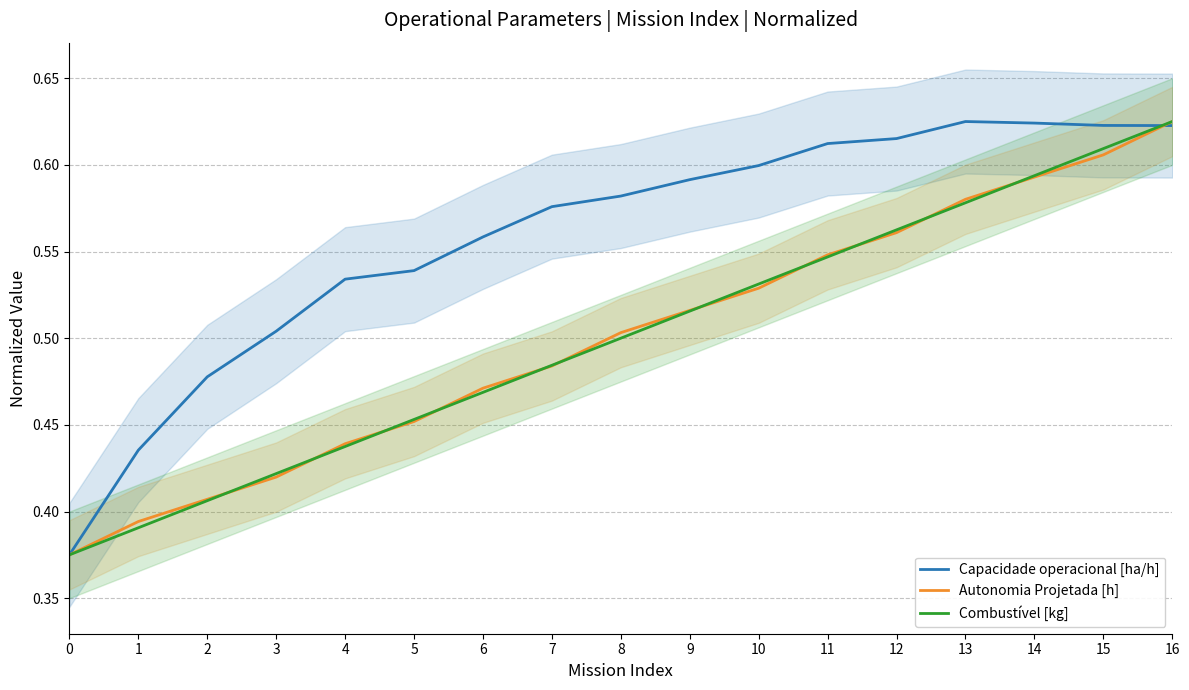

Count the number of categories in the chart.

17